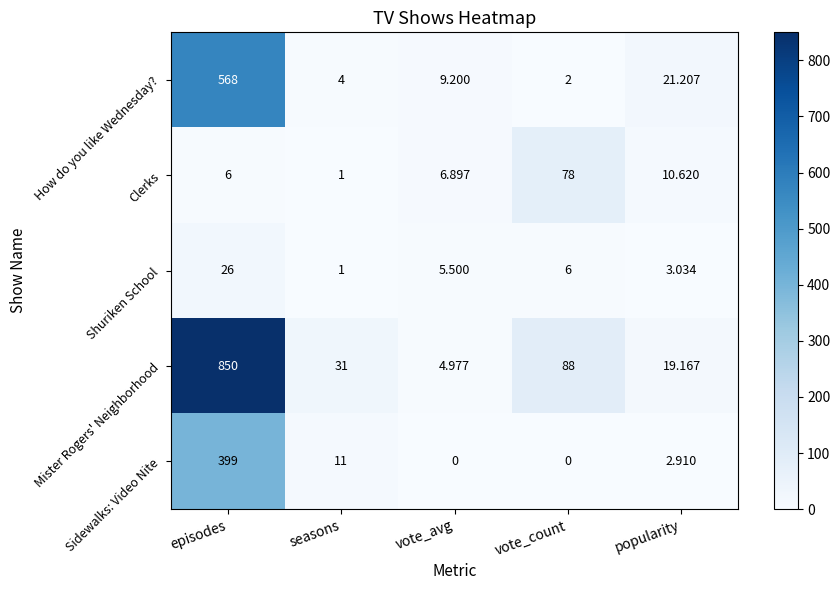

Which series changed the most between episodes and vote_count?

Mister Rogers' Neighborhood